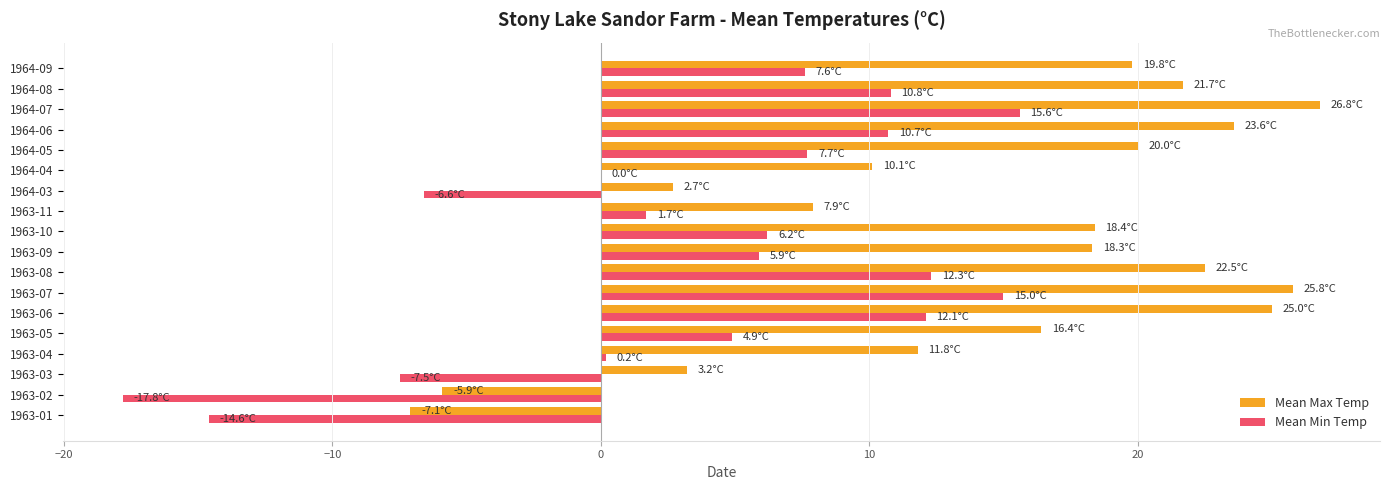

What is the total value across all series at 1964-03?

-3.9